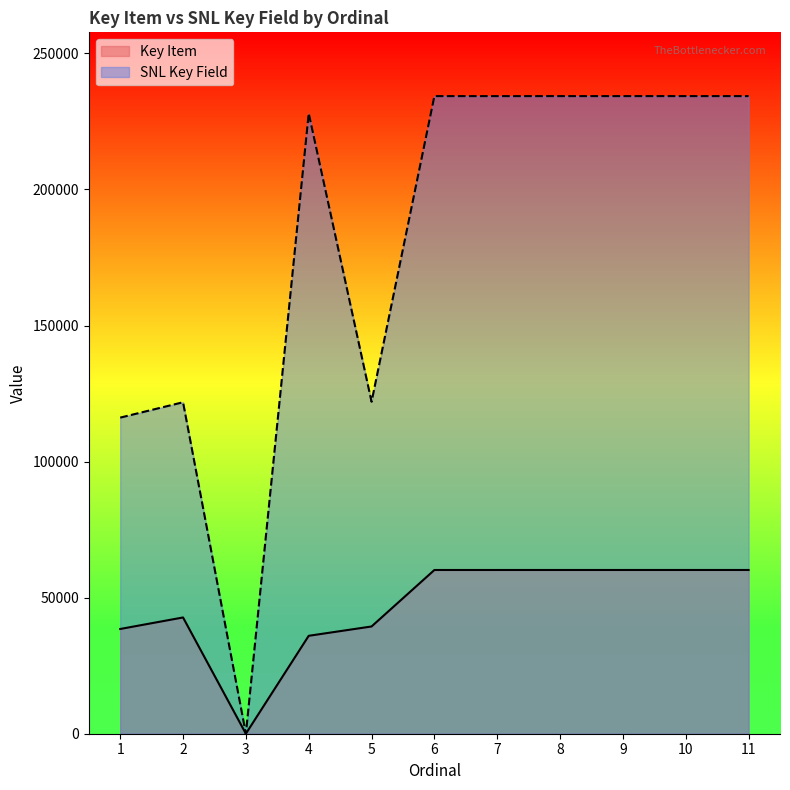

How many data points in SNL Key Field are less than 234290?

5